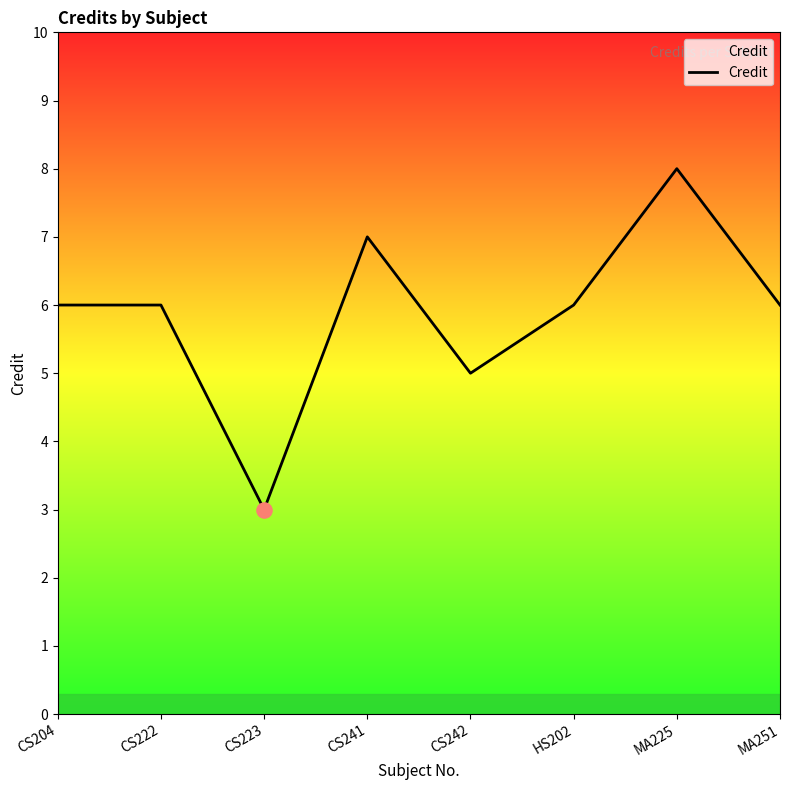

What is the change in value from CS204 to CS223?

-3